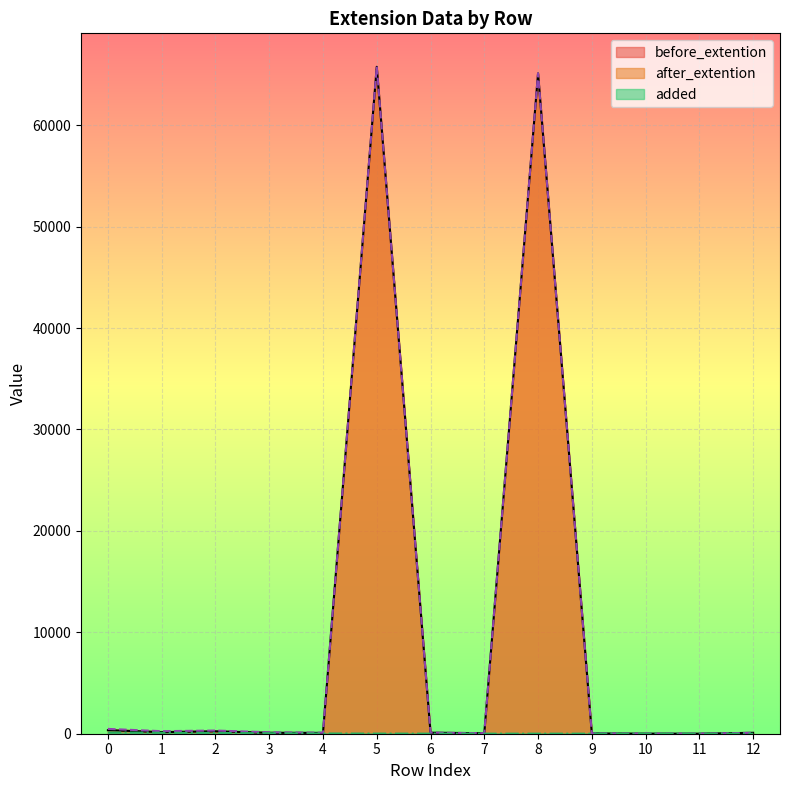

What is the sum of the after_extention values at 2 and 12?

405